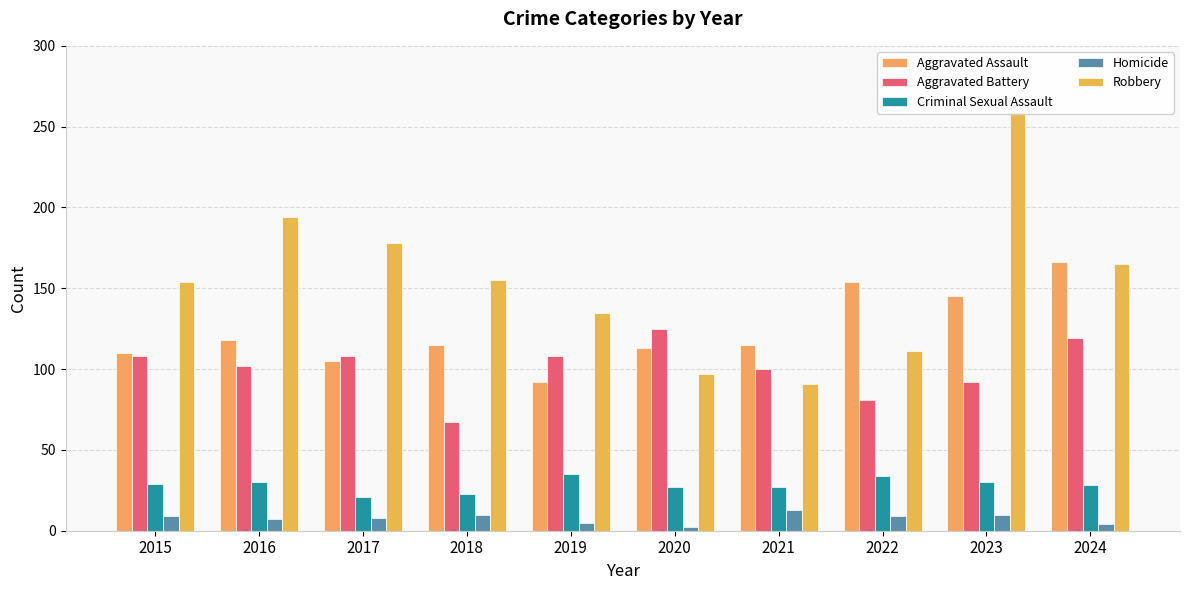

The Aggravated Assault series shows 110 at 2015. True or false?

True